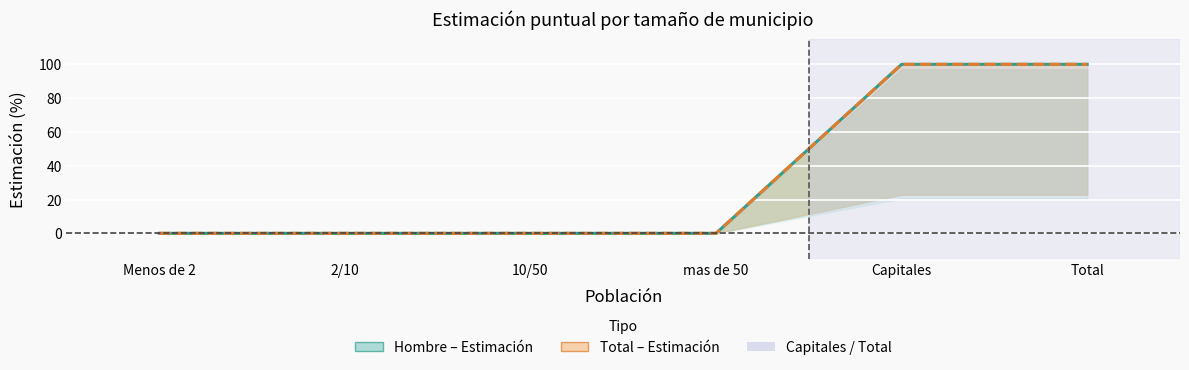

True or false: Total – Estimación puntual has more than 1 interior local peaks.

False